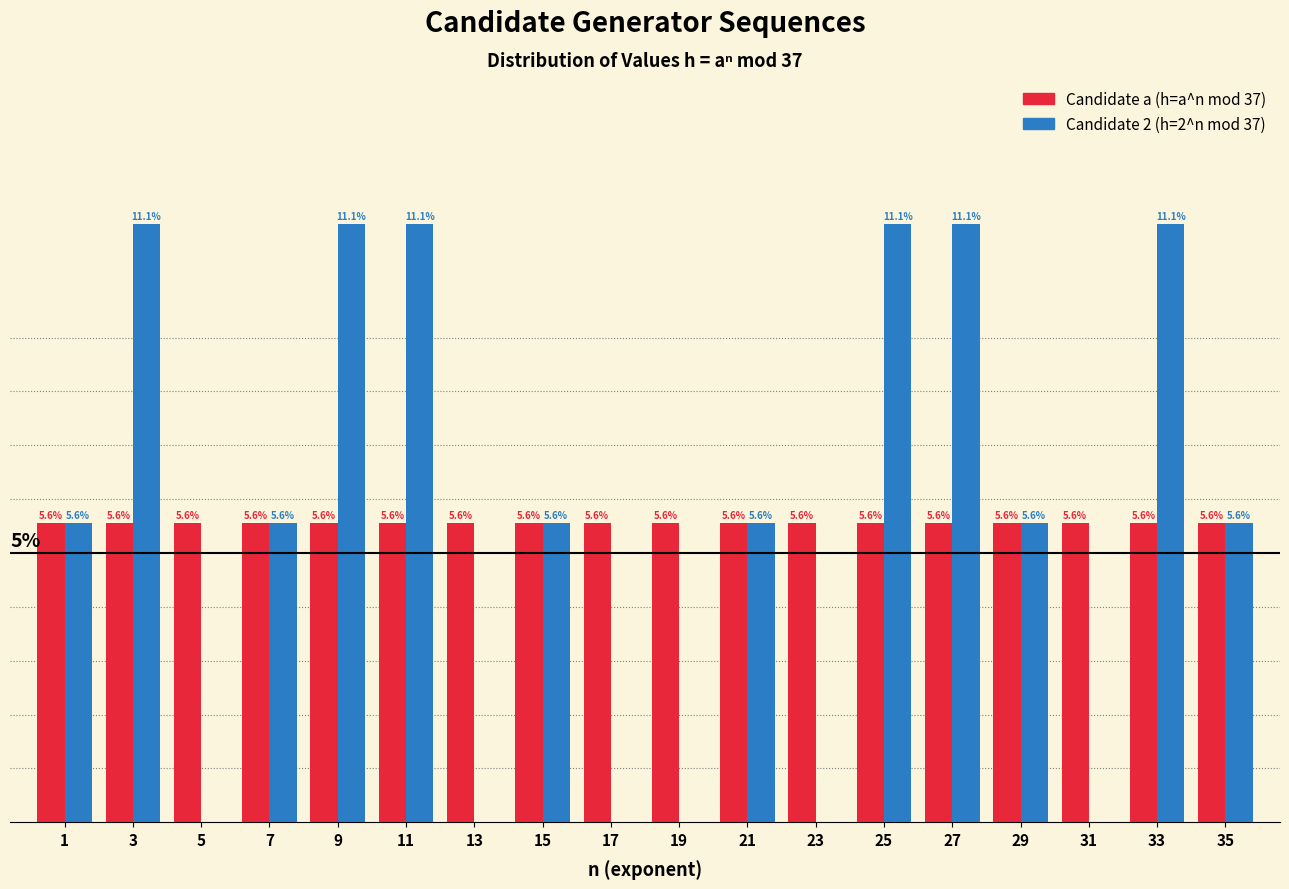

Is the value of Candidate 2 (h=2^n mod 37) at 3 greater than the value of Candidate a (h=a^n mod 37) at 3?

Yes